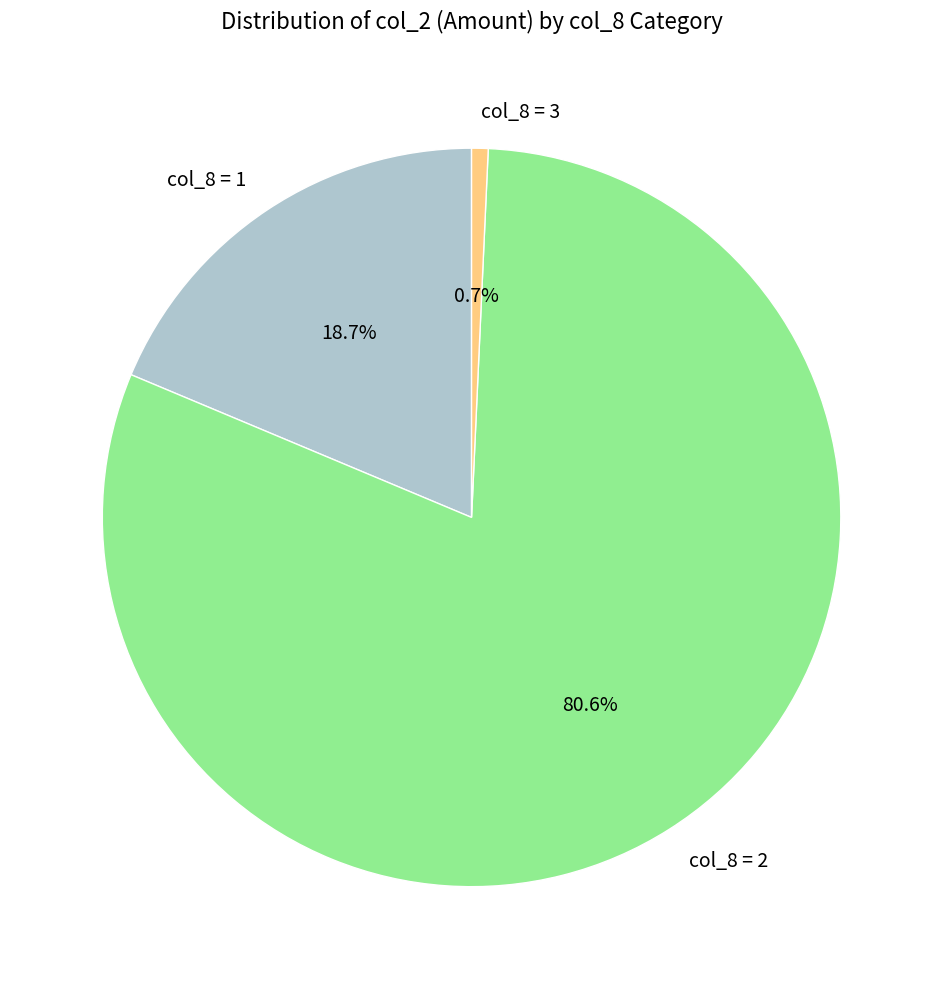

Which slice is the largest?

col_8 = 2